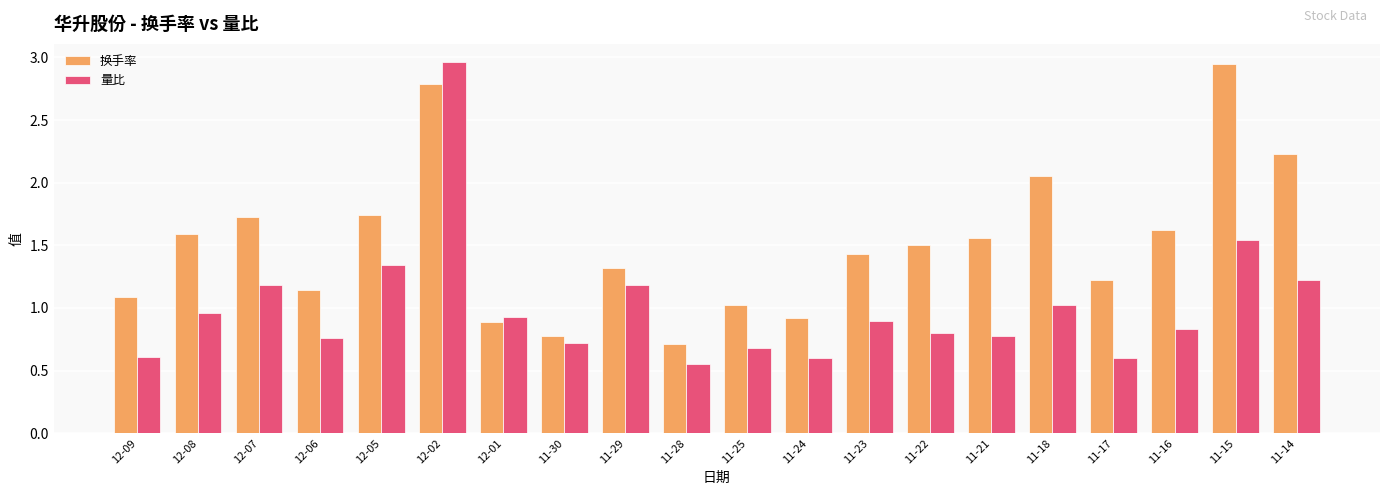

The value of 量比 at 12-09 is 0.6. True or false?

True